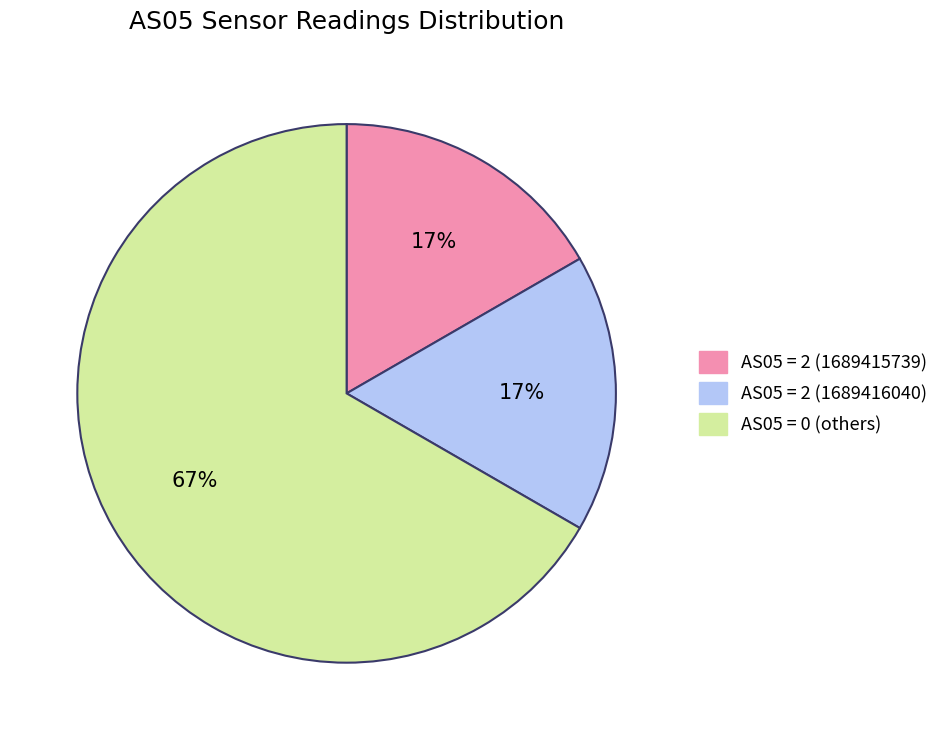

What is the ratio of the value at AS05 = 2 (1689416040) to the value at AS05 = 2 (1689415739)?

1.0